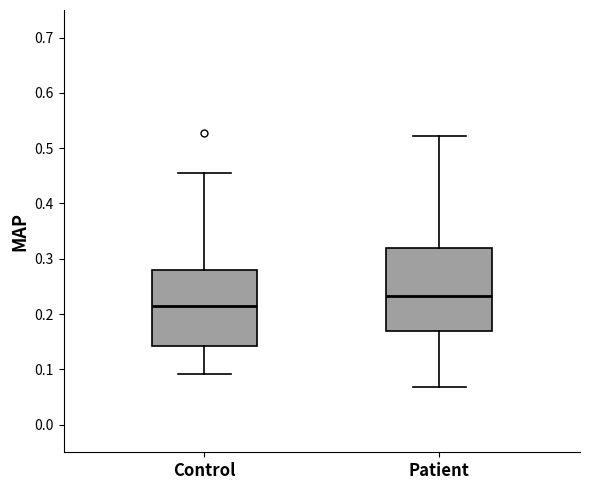

Reading left to right, read every box against the y-axis: the position of its median line, the range the box covers, and the ends of its whiskers. The values are not printed on the chart, so give them approximately, as read against the axis.

Control: median 0.21, box 0.14 to 0.28, whiskers 0.09 to 0.45
Patient: median 0.23, box 0.17 to 0.32, whiskers 0.07 to 0.52